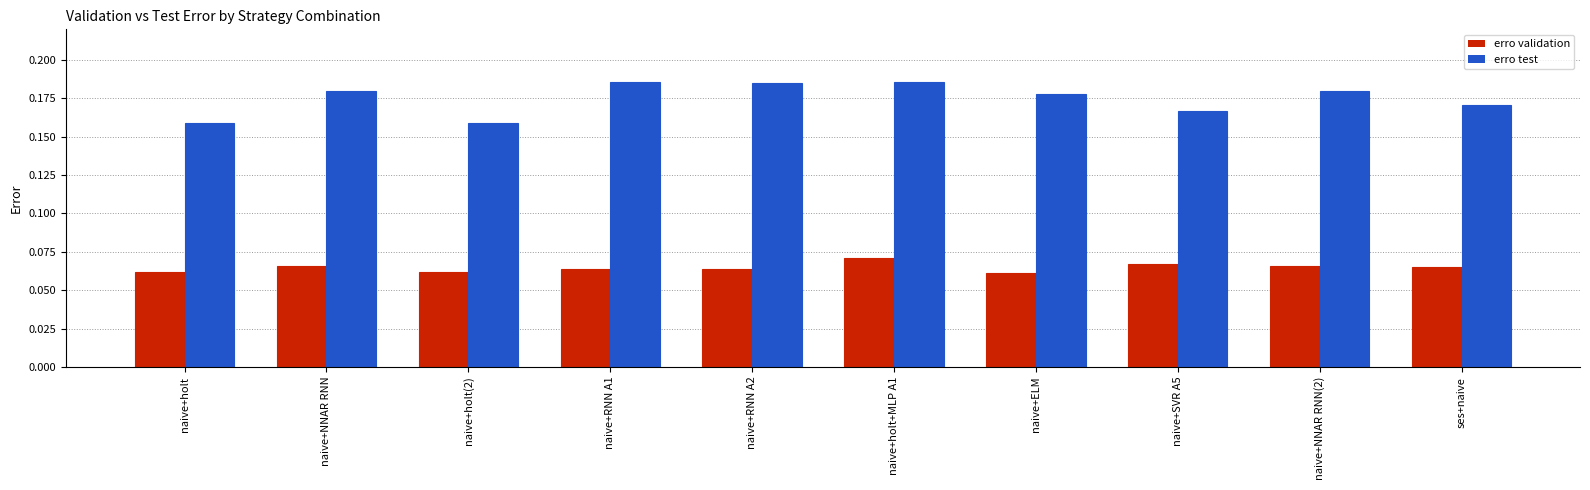

The value of erro test at naive+RNN A1 is 0.1. True or false?

False